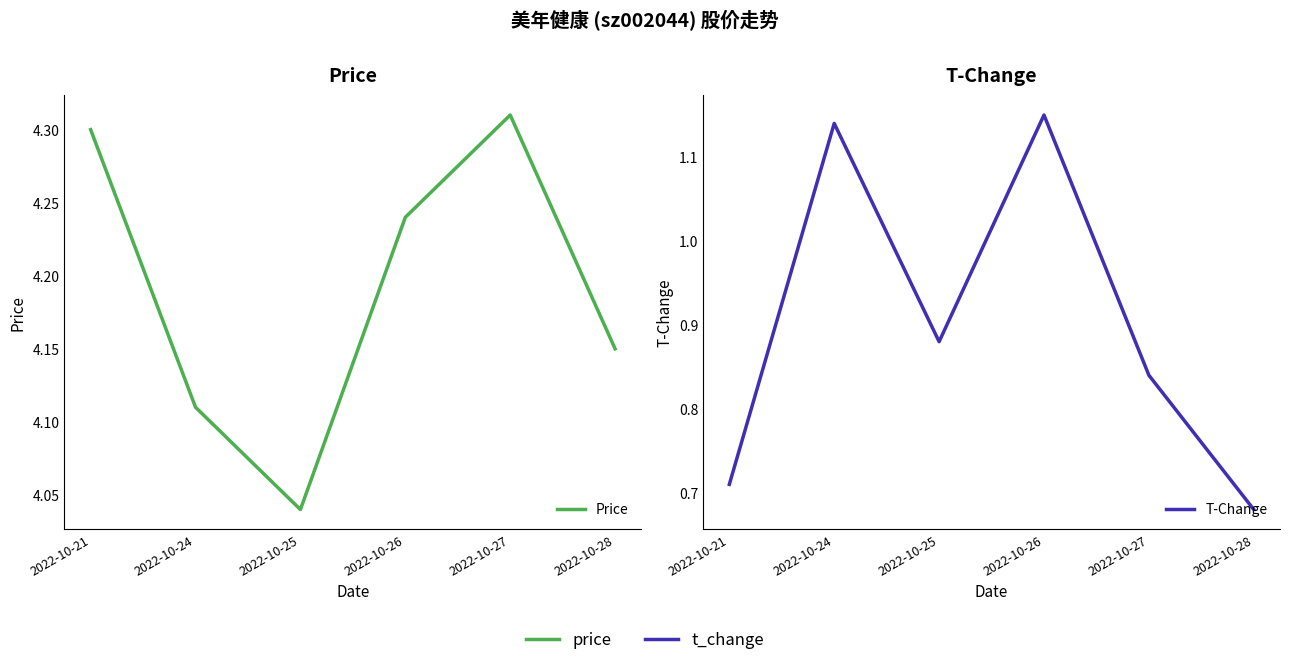

Which series has the largest total across all categories?

Price